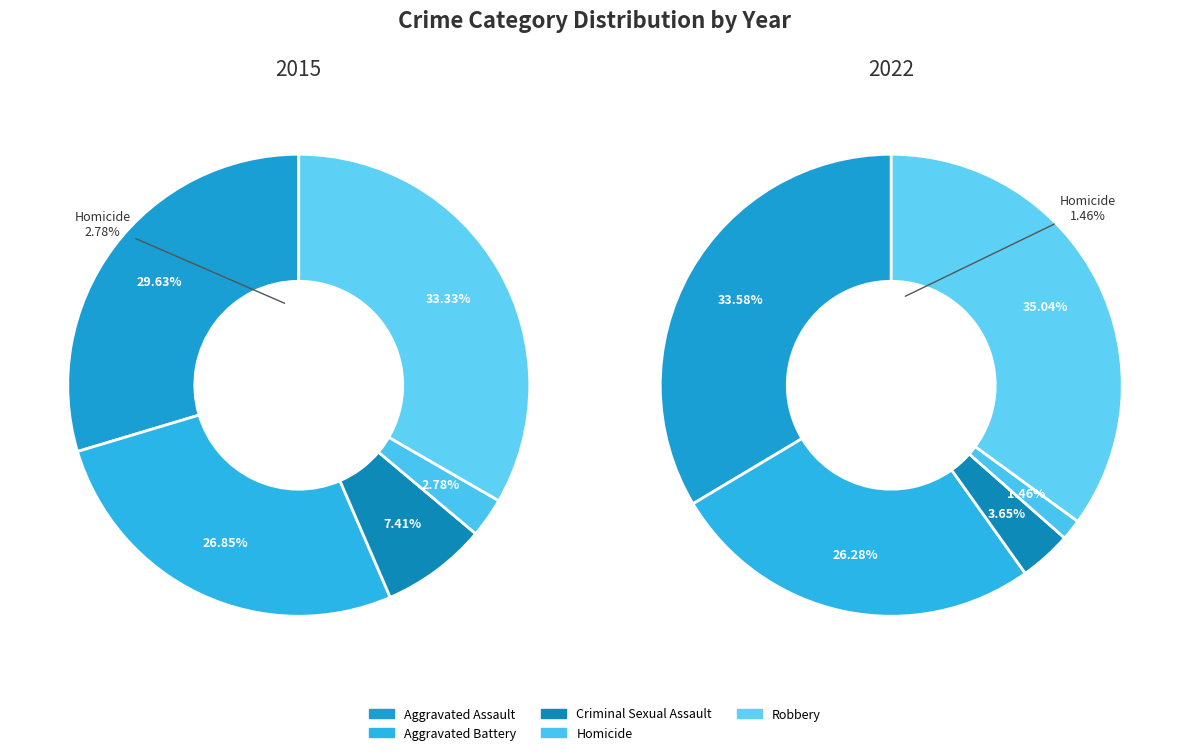

True or false: Aggravated Assault accounts for 30% of the total.

True